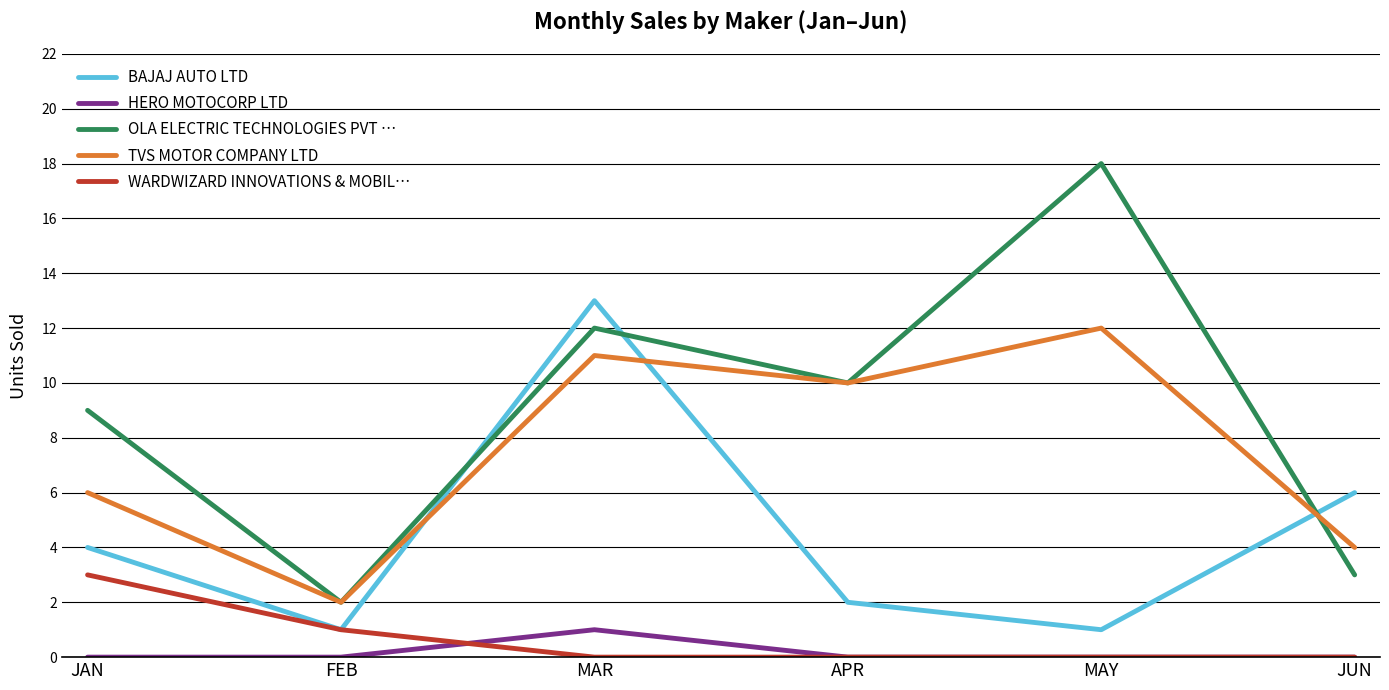

At which label is TVS MOTOR COMPANY LTD closest to 7?

JAN